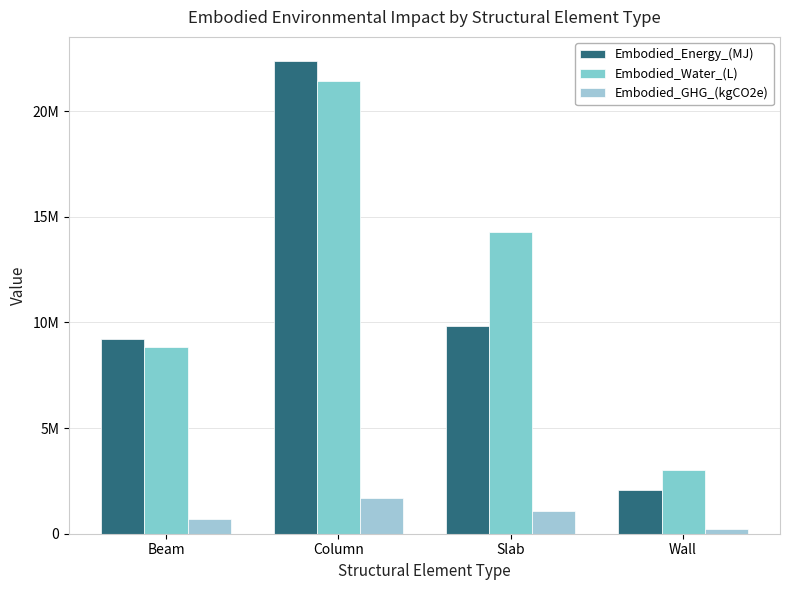

True or false: Embodied_Energy_(MJ) has a value of 22400326.4 at Column.

True